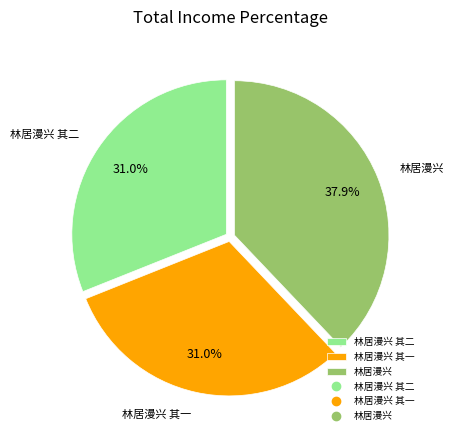

Which slice is the largest?

林居漫兴